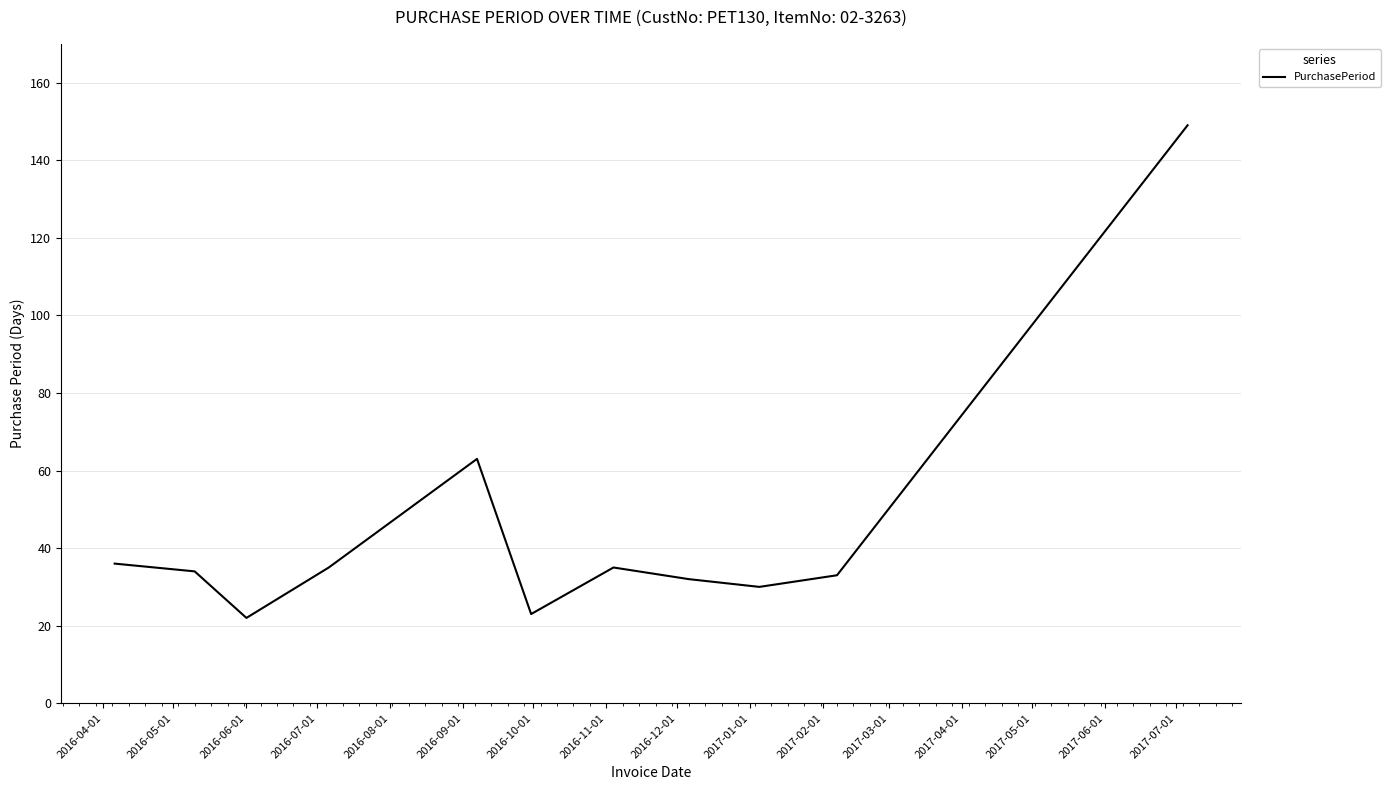

Count the number of data series in this chart.

1